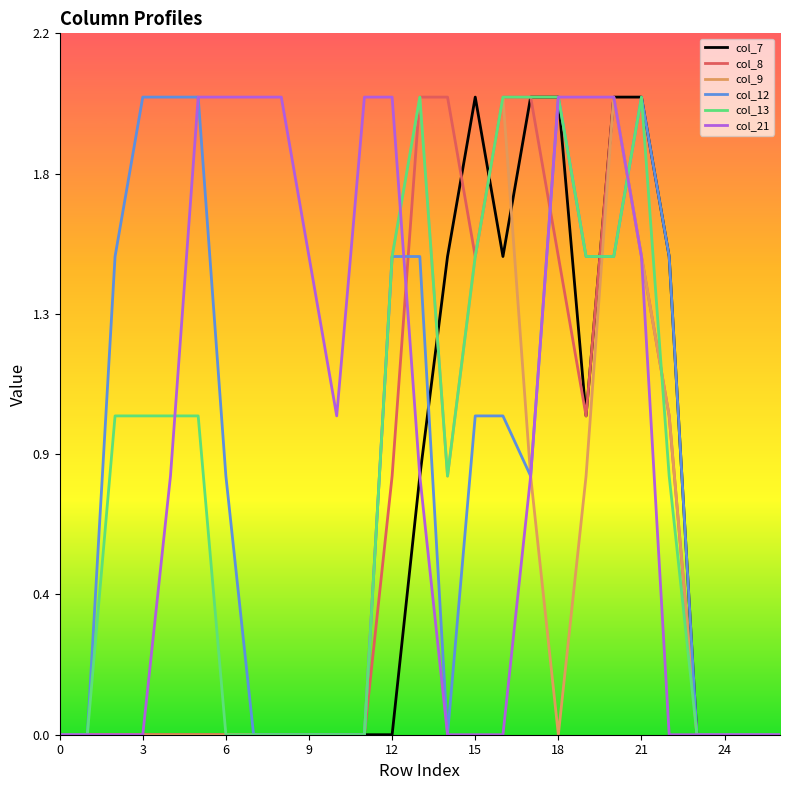

True or false: col_12 has more than 0 interior local peaks.

True